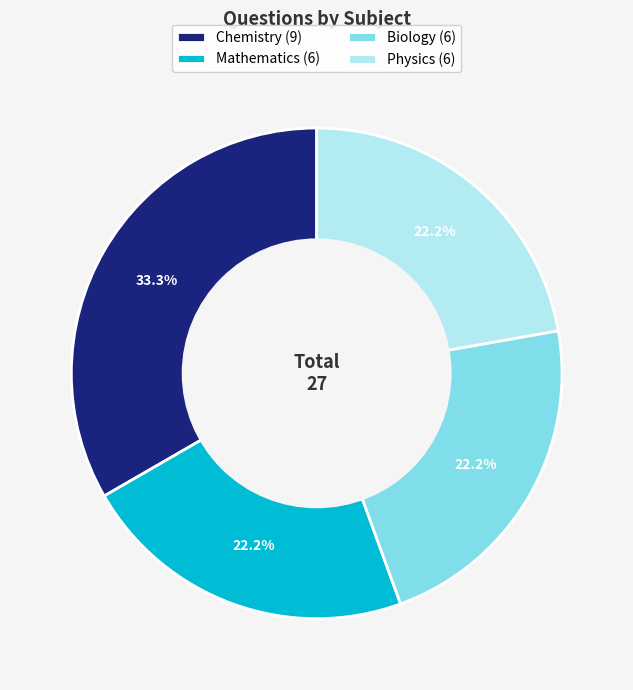

Count the number of slices in the pie.

4